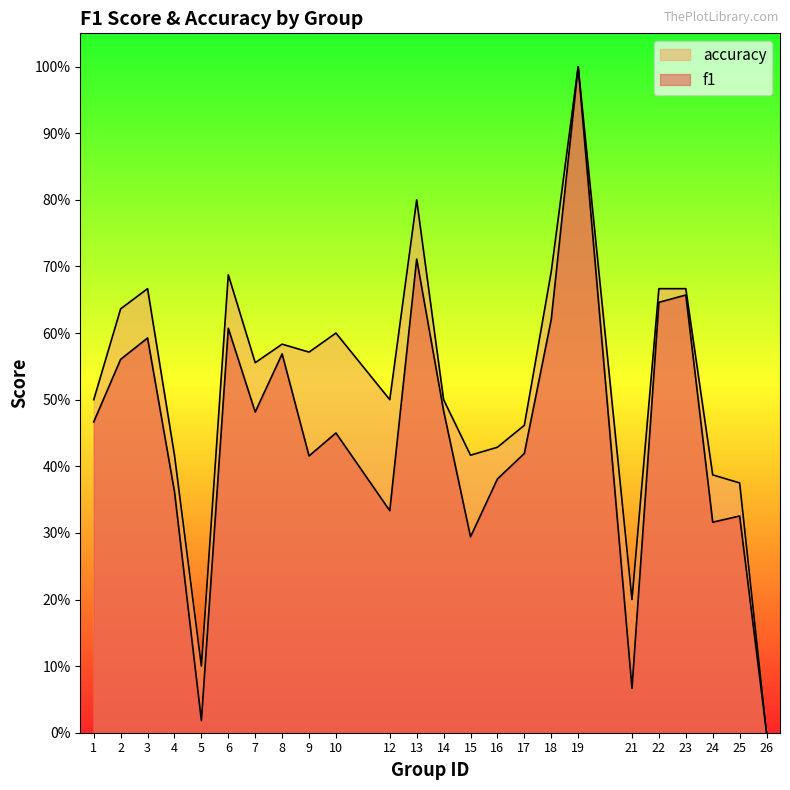

Reading left to right, what are all the values shown in this chart?

f1: 0.5	0.6	0.6	0.4	0.0	0.6	0.5	0.6	0.4	0.5	0.3	0.7	0.5	0.3	0.4	0.4	0.6	1.0	0.1	0.6	0.7	0.3	0.3	0.0
accuracy: 0.5	0.6	0.7	0.4	0.1	0.7	0.6	0.6	0.6	0.6	0.5	0.8	0.5	0.4	0.4	0.5	0.7	1.0	0.2	0.7	0.7	0.4	0.4	0.0